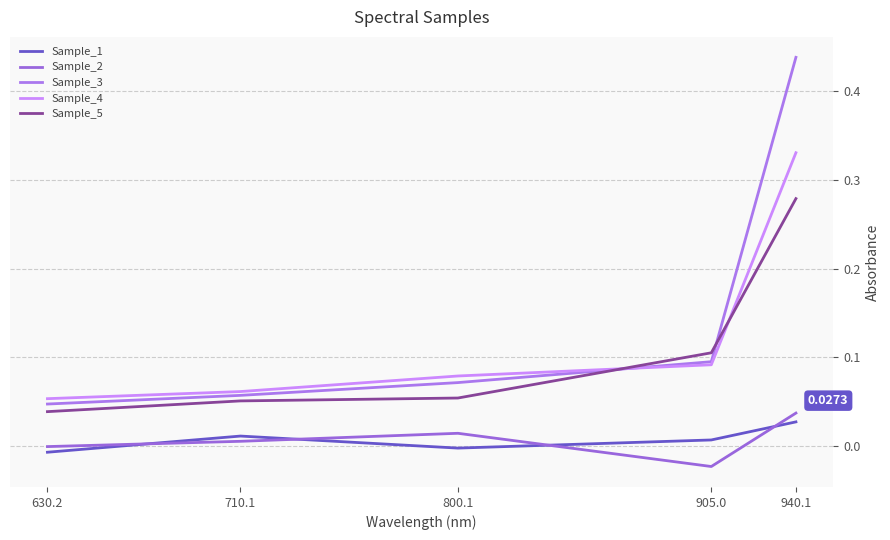

List the labels in order of Sample_3 value, largest first.

940.1, 905.0, 800.1, 710.1, 630.2